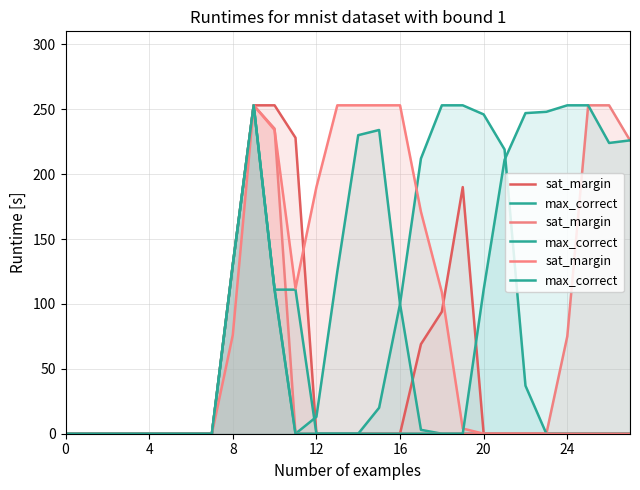

The max_correct series shows 88 at 4. True or false?

False